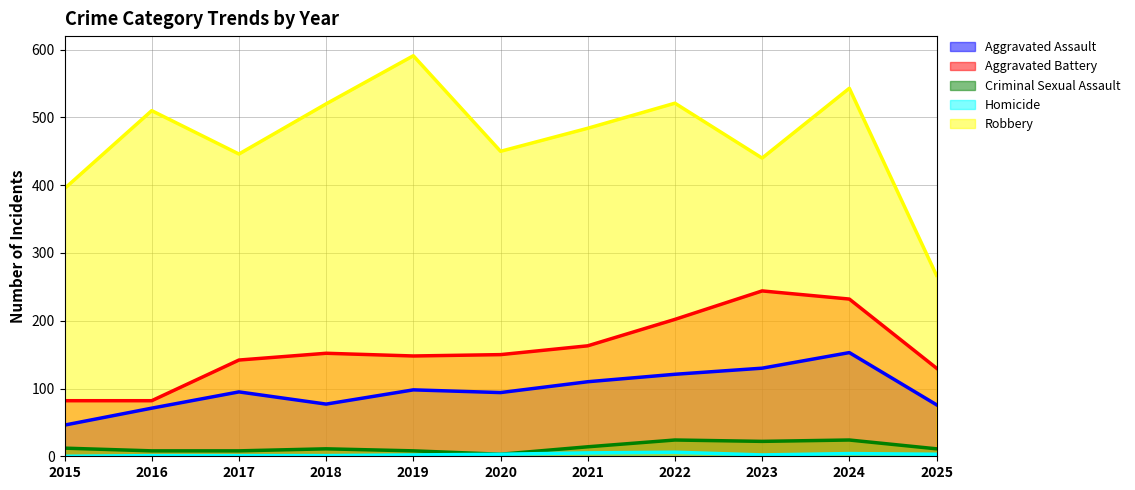

Which series has the largest range (max minus min)?

Robbery